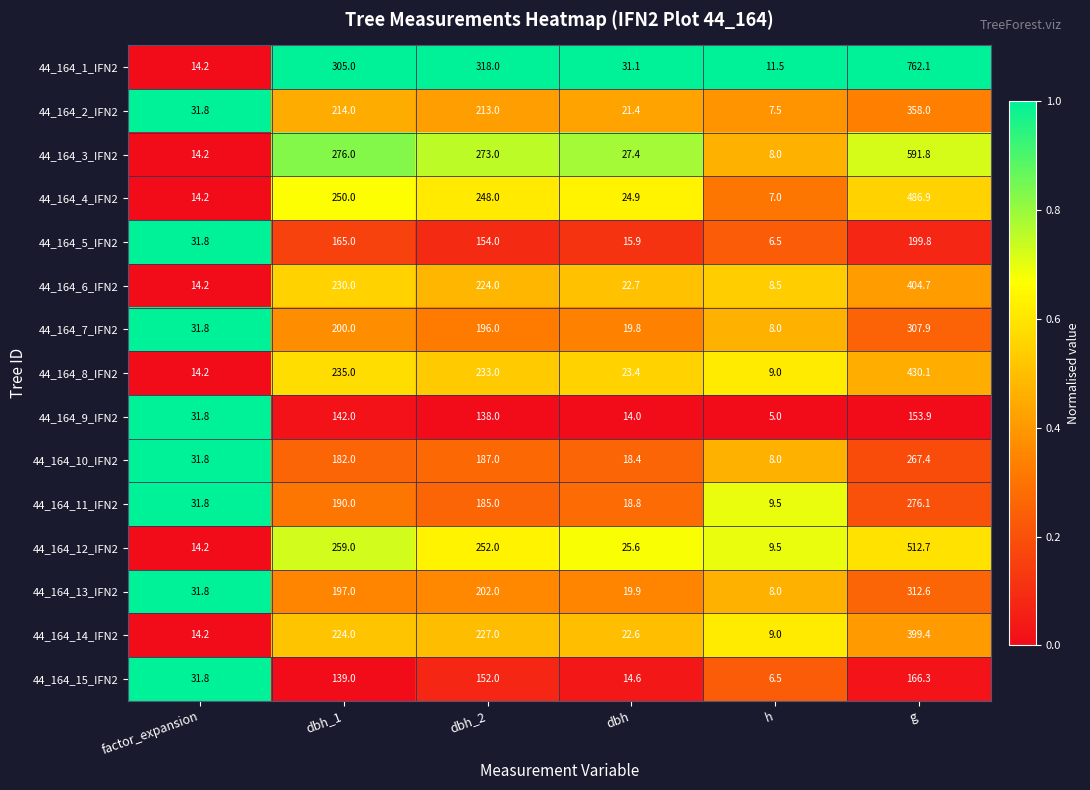

What is the difference between the 44_164_8_IFN2 values at factor_expansion and g?

415.9